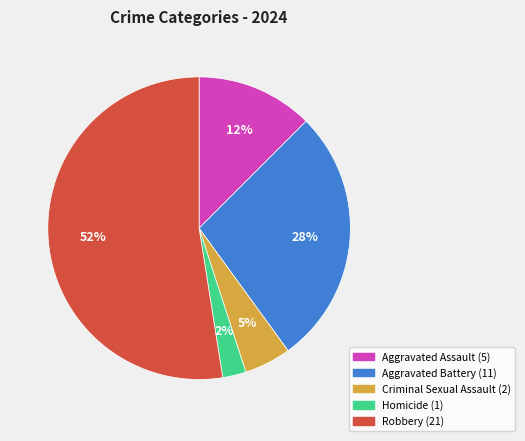

Which category has the smallest portion of the pie?

Homicide